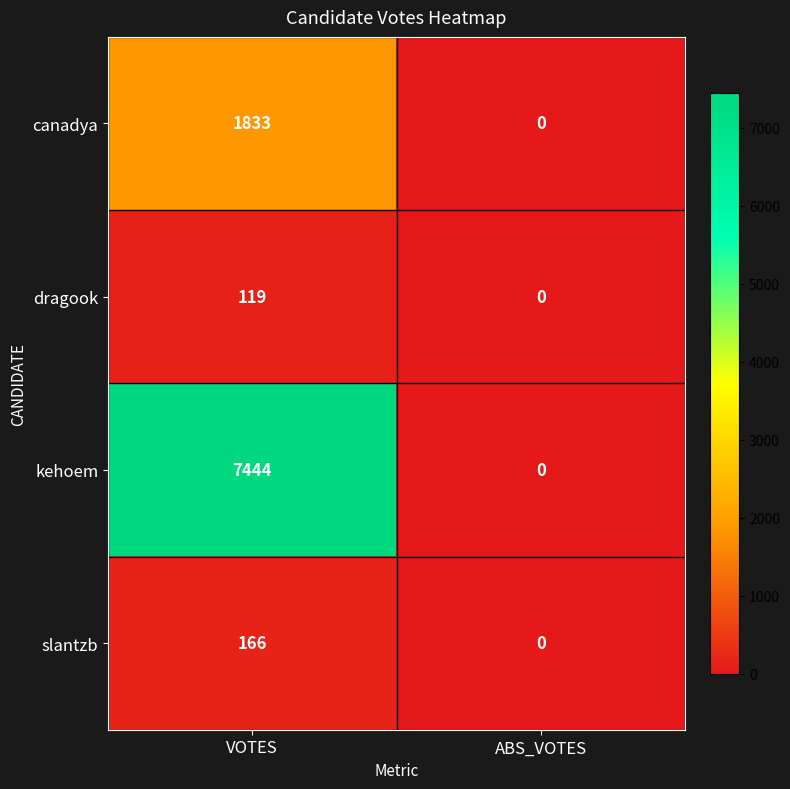

Which series has the largest range (max minus min)?

kehoem